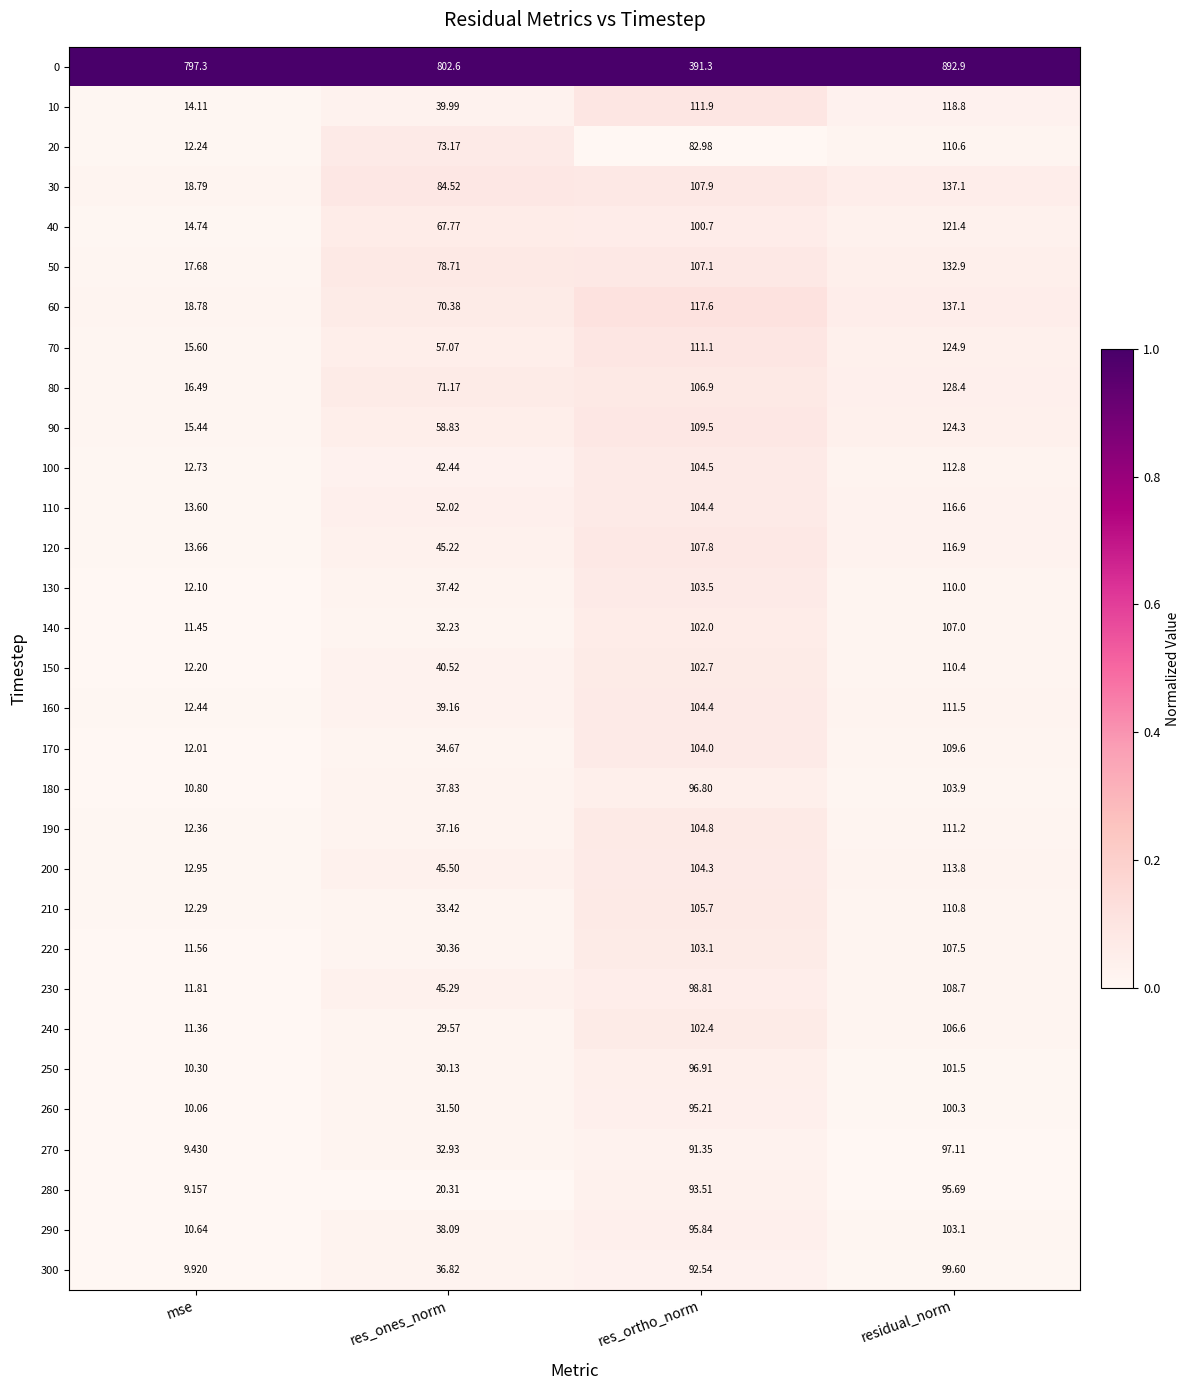

At which label does 250 reach its peak?

residual_norm